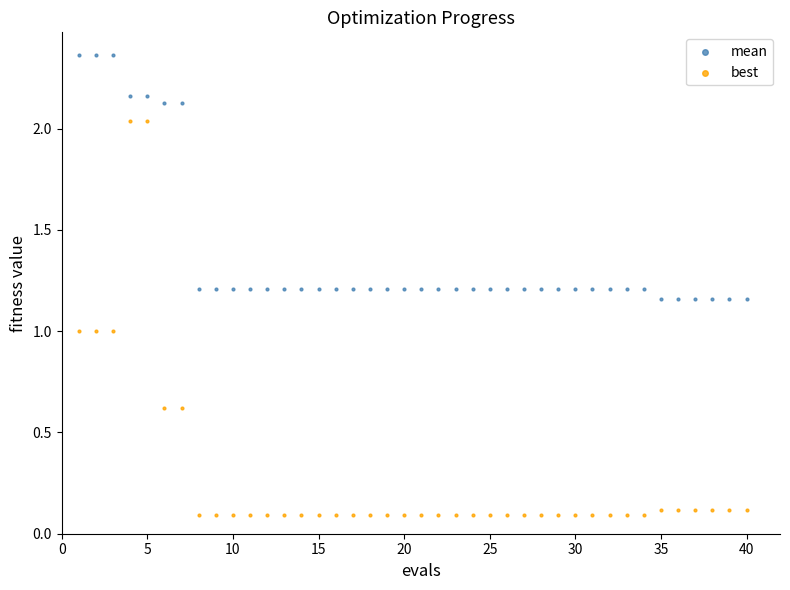

Which series contains the highest Y value?

mean